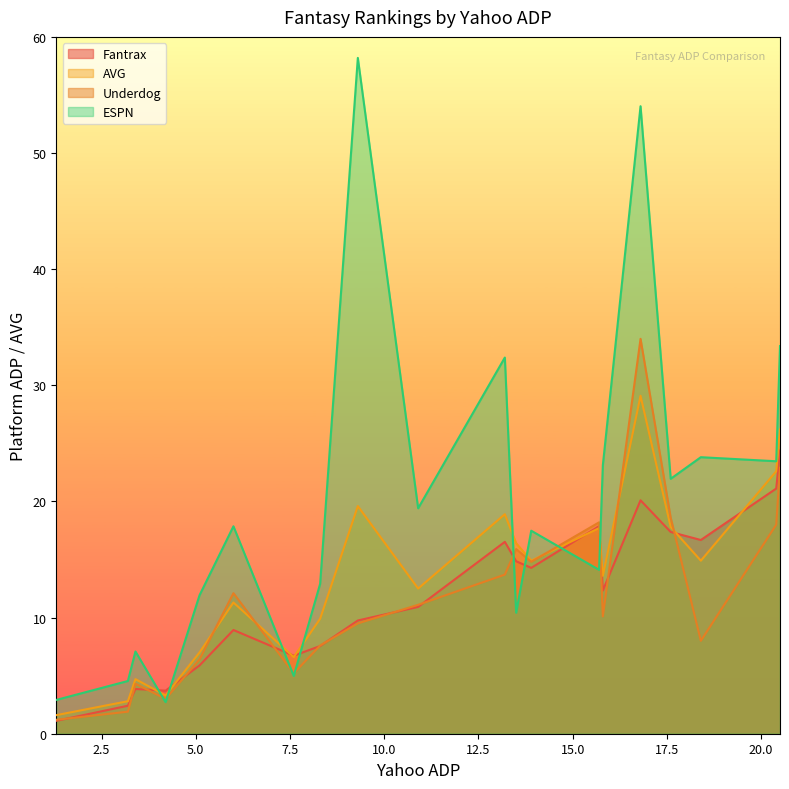

What is the sum of all AVG values?

271.4